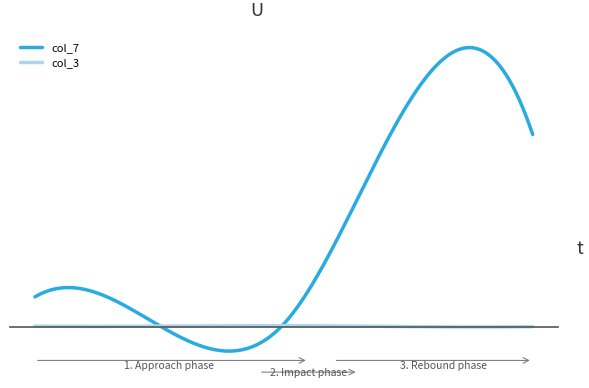

Reading left to right, list all the values displayed in this chart.

col_7: 1.2	0.1	0.1	9.0	7.7
col_3: 0.1	0.1	0.1	0.0	0.0